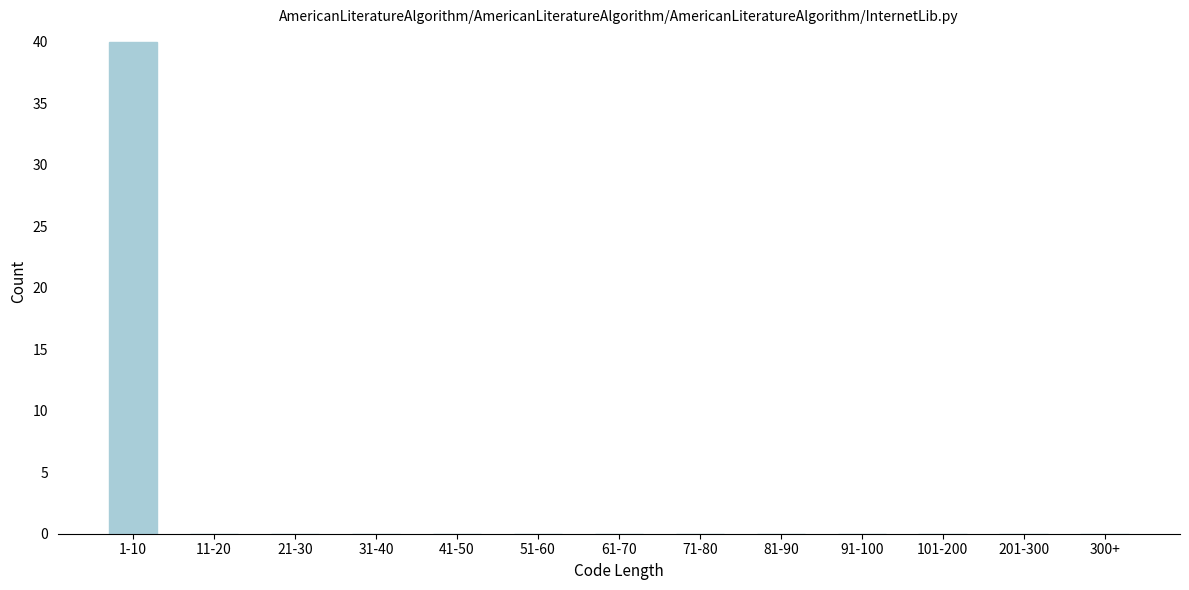

Reading left to right, what are all the values shown in this chart?

1-10=40	11-20=0	21-30=0	31-40=0	41-50=0	51-60=0	61-70=0	71-80=0	81-90=0	91-100=0	101-200=0	201-300=0	300+=0